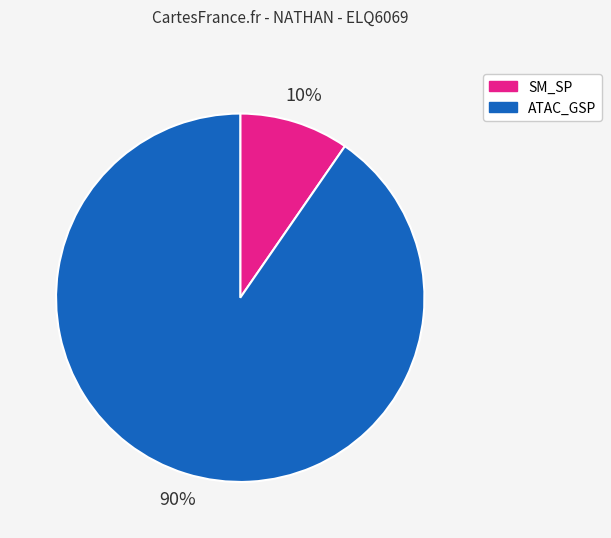

Count the number of slices in the pie.

2